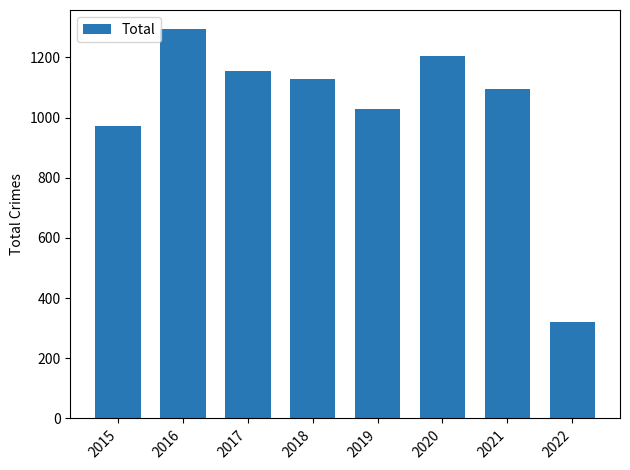

The chart shows a value of 1154 at 2017. True or false?

True